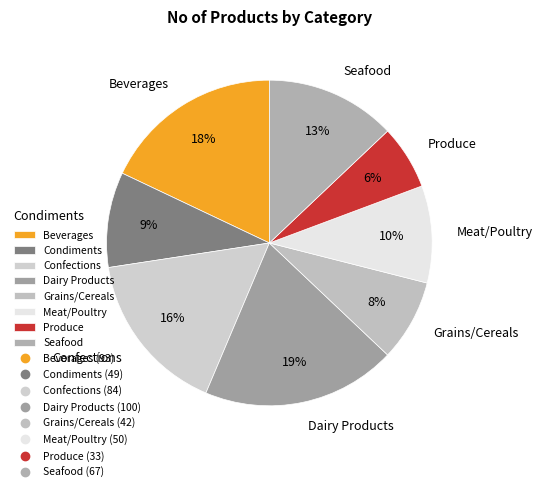

To the nearest percent, what is the combined percentage of Meat/Poultry and Dairy Products?

29%